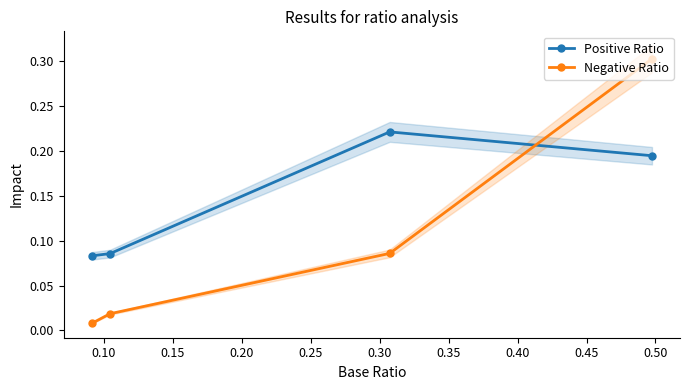

How many distinct data groups are displayed?

2